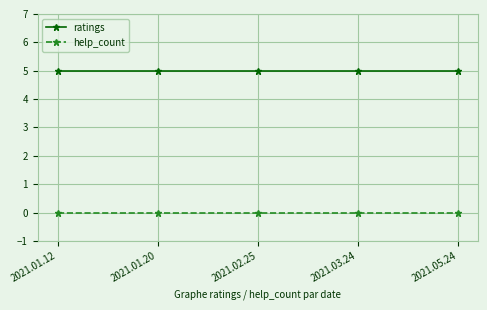

At how many categories does at least one series exceed 3?

5